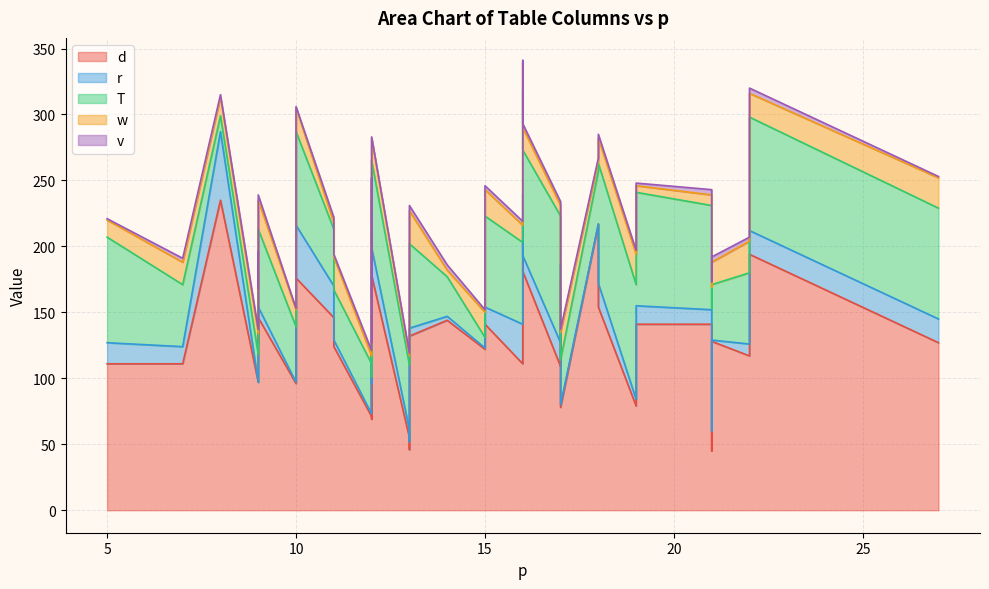

Reading right to left, transcribe all the data shown in this chart.

d: 18=154	22=194	17=109	15=141	12=178	10=176	12=205	11=146	27=127	19=141	8=235	9=148	7=111	21=45	16=181	16=221	19=79	11=124	17=78	15=126	12=140	9=127	16=111	13=55	12=69	9=146	14=144	21=128	21=141	17=174	5=111	13=46	10=116	13=132	22=117	15=122	12=71	10=96	9=97	18=217
r: 18=18	22=18	17=18	15=13	12=21	10=40	12=4	11=24	27=18	19=14	8=52	9=7	7=13	21=15	16=12	16=18	19=5	11=5	17=2	15=5	12=5	9=6	16=30	13=6	12=27	9=8	14=3	21=1	21=11	17=12	5=16	13=6	10=2	13=6	22=9	15=1	12=2	10=1	9=0	18=0
T: 18=91	22=86	17=96	15=69	12=66	10=71	12=13	11=43	27=84	19=86	8=12	9=27	7=47	21=93	16=80	16=80	19=87	11=38	17=34	15=64	12=90	9=11	16=62	13=49	12=5	9=59	14=30	21=42	21=79	17=1	5=80	13=63	10=73	13=64	22=54	15=8	12=38	10=42	9=21	18=40
w: 18=19	22=18	17=8	15=20	12=17	10=18	12=11	11=5	27=23	19=5	8=14	9=11	7=17	21=16	16=17	16=20	19=23	11=25	17=21	15=21	12=15	9=22	16=13	13=7	12=25	9=22	14=5	21=17	21=8	17=16	5=13	13=17	10=18	13=25	22=24	15=19	12=6	10=13	9=16	18=8
v: 18=3	22=4	17=3	15=3	12=1	10=1	12=2	11=4	27=1	19=2	8=2	9=3	7=3	21=4	16=3	16=2	19=3	11=2	17=2	15=2	12=2	9=2	16=3	13=2	12=1	9=4	14=4	21=4	21=4	17=1	5=1	13=2	10=1	13=4	22=3	15=2	12=4	10=1	9=3	18=2